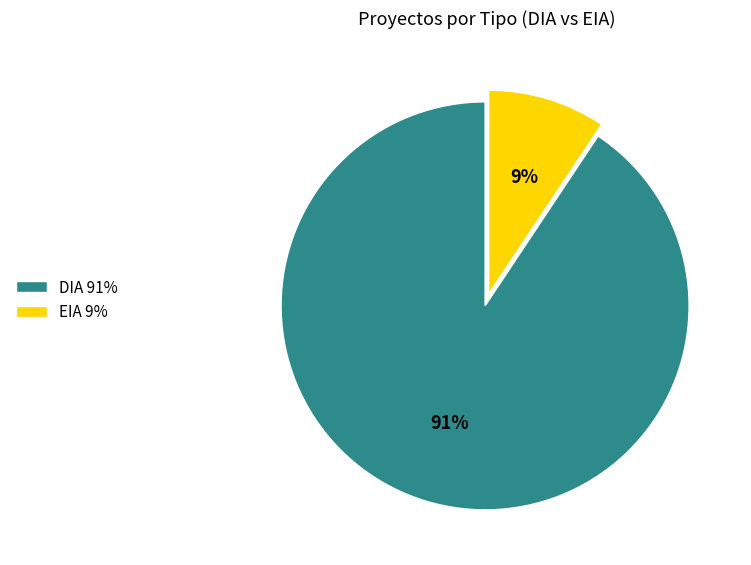

Which slice is the largest?

DIA